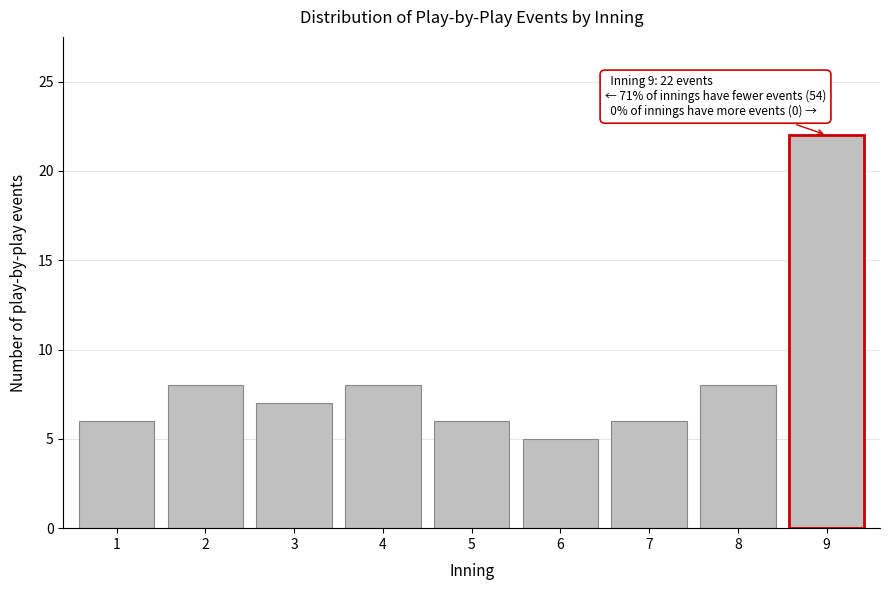

Reading left to right, list all the values displayed in this chart.

1=6	2=8	3=7	4=8	5=6	6=5	7=6	8=8	9=22